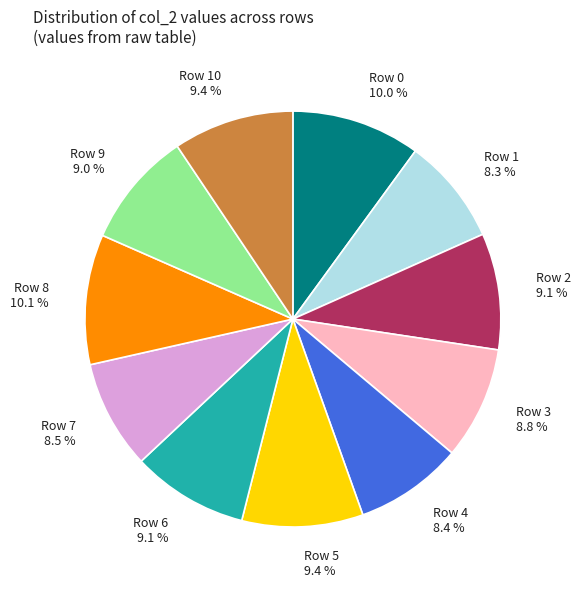

Is there any slice that represents more than half of the pie?

No